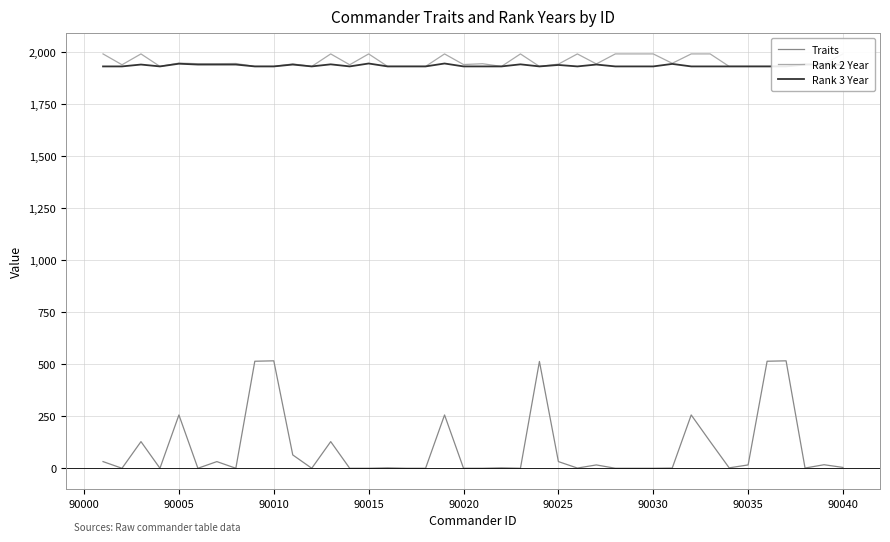

The value of Traits at 90020 is 0. True or false?

True